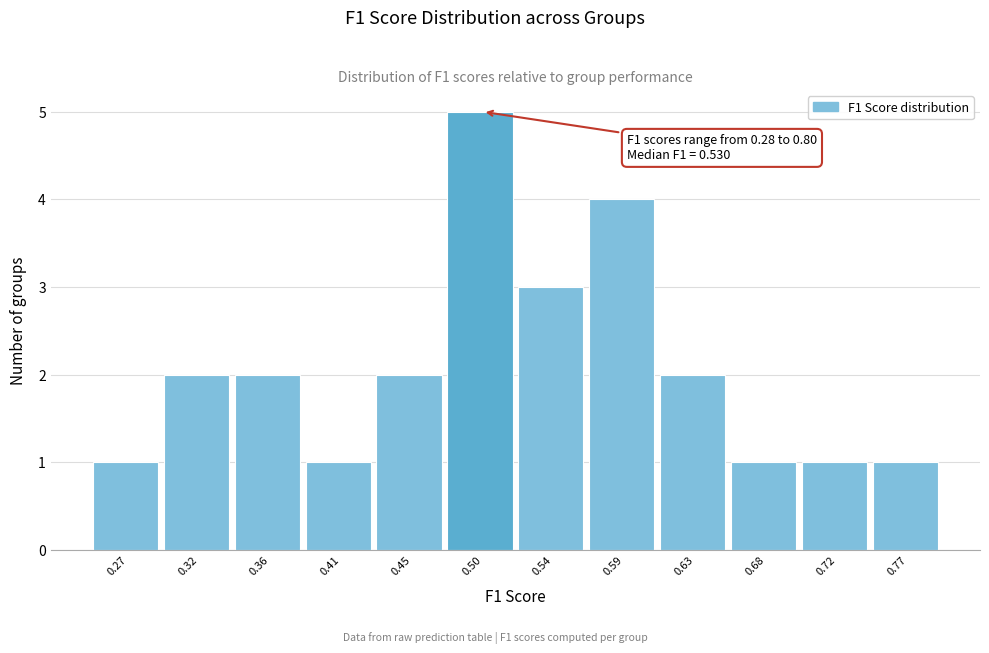

Reading left to right, extract all data points from this chart.

1	2	2	1	2	5	3	4	2	1	1	1